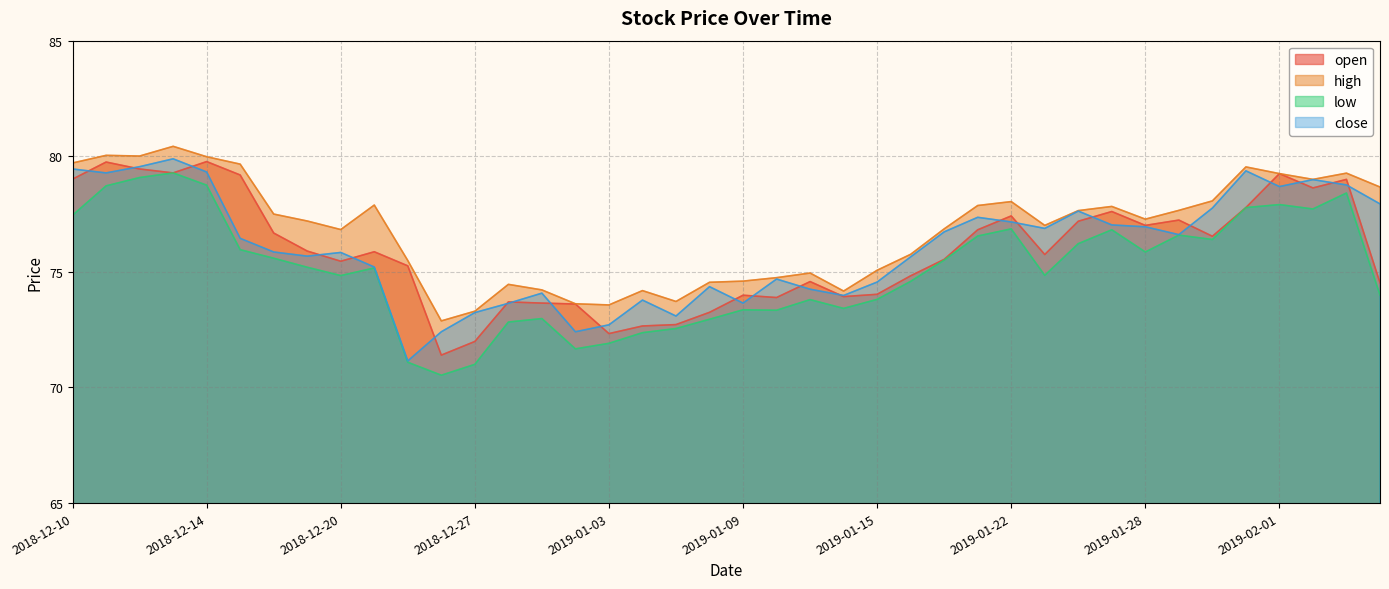

At which category is the sum across all series the highest?

2018-12-13